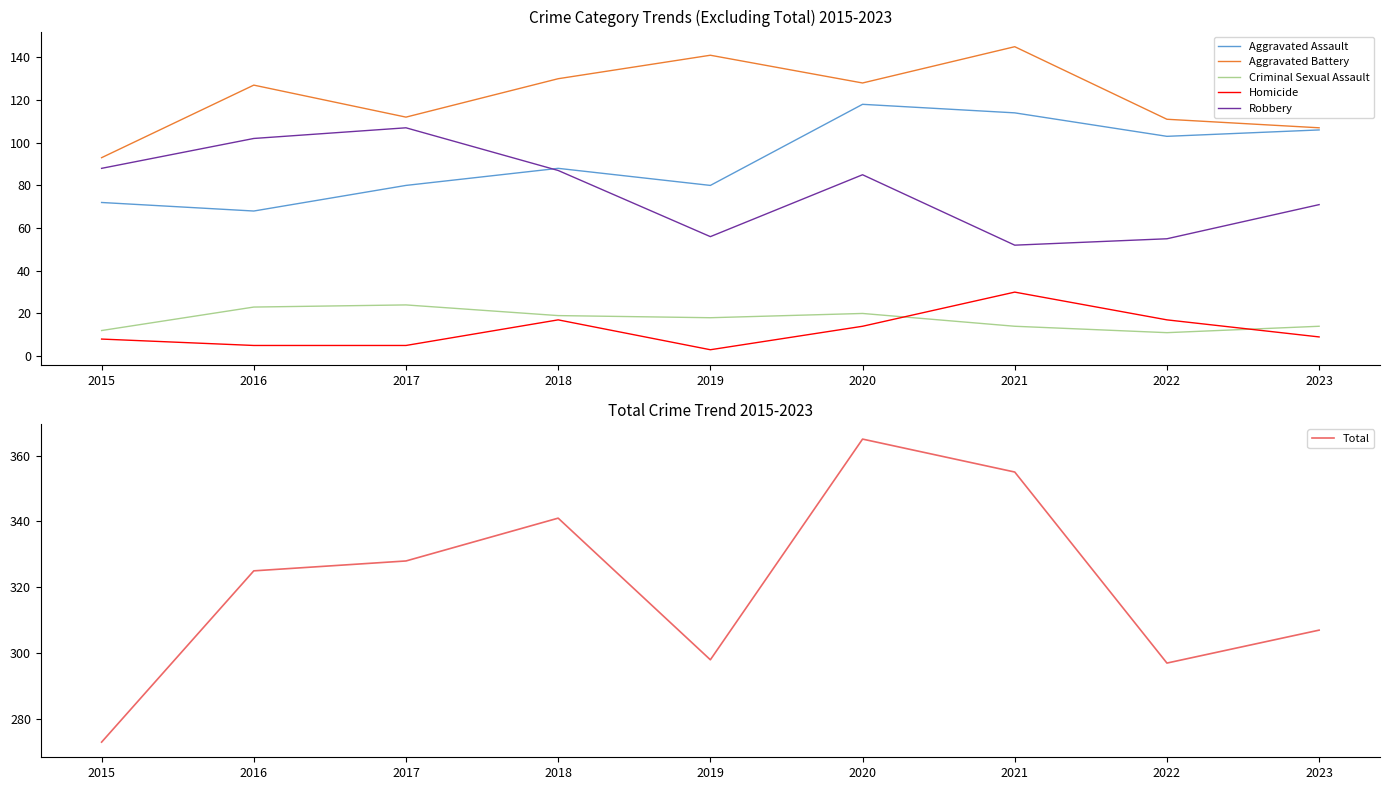

Reading right to left, extract all data points from this chart.

Aggravated Assault: 106	103	114	118	80	88	80	68	72
Aggravated Battery: 107	111	145	128	141	130	112	127	93
Criminal Sexual Assault: 14	11	14	20	18	19	24	23	12
Homicide: 9	17	30	14	3	17	5	5	8
Robbery: 71	55	52	85	56	87	107	102	88
Total: 307	297	355	365	298	341	328	325	273